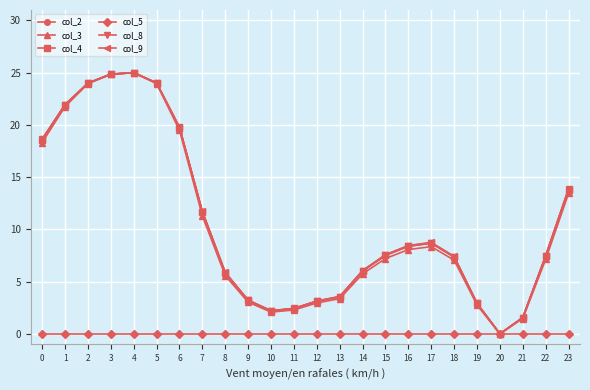

What is the total value across all series at 21?

7.7